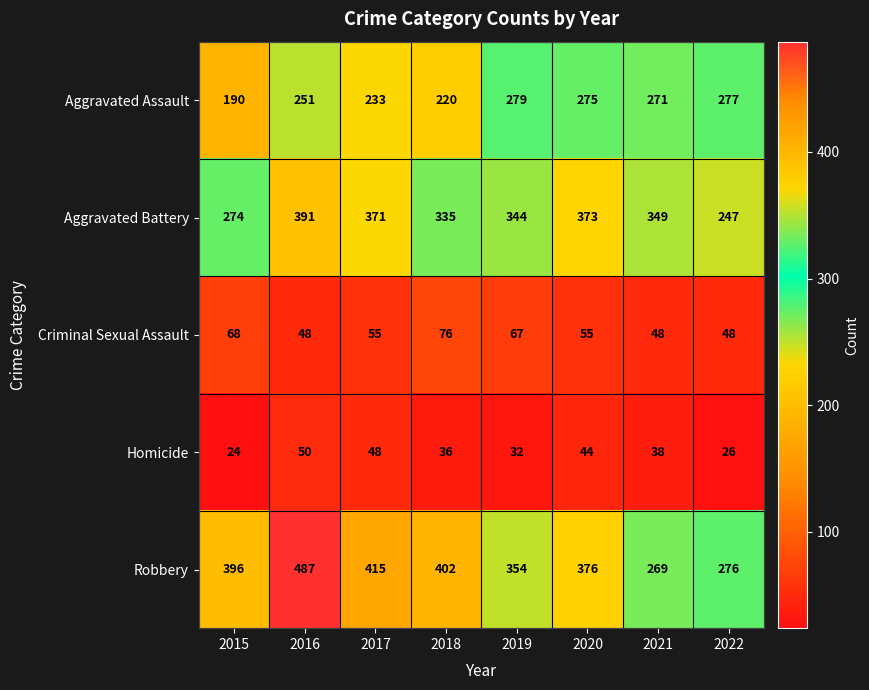

At which category does the chart reach its minimum across all series?

2015